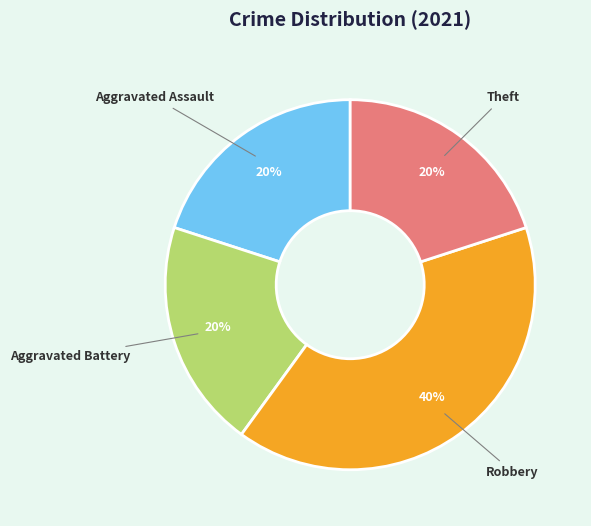

To the nearest percent, what is the difference between the largest and smallest slice percentages?

20%